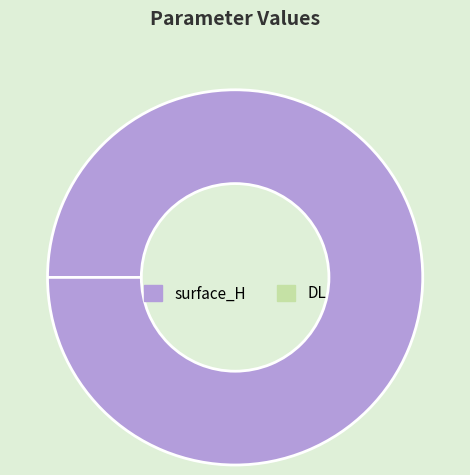

To the nearest percent, what is the average slice percentage?

50%